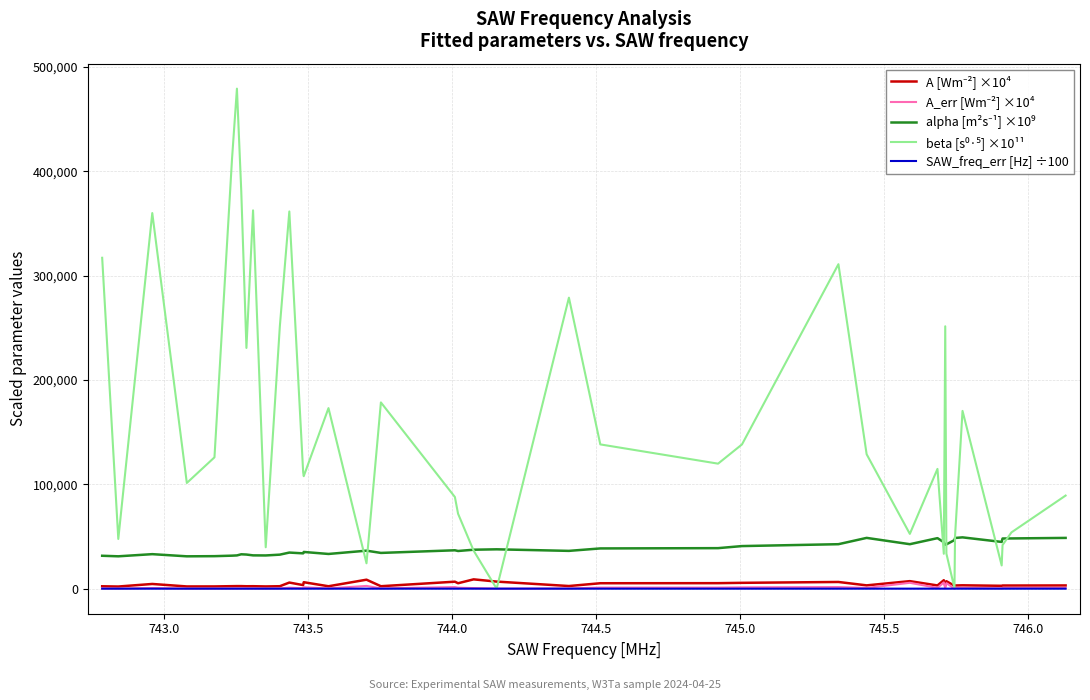

What is the greatest value displayed?

479095.5